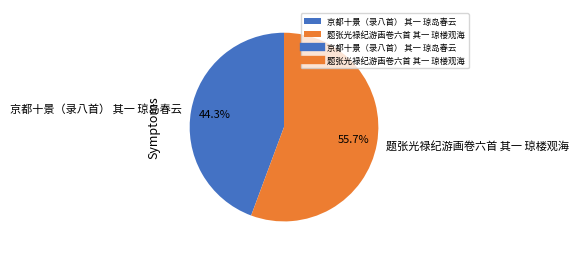

True or false: 京都十景（录八首） 其一 琼岛春云 accounts for 55% of the total.

False